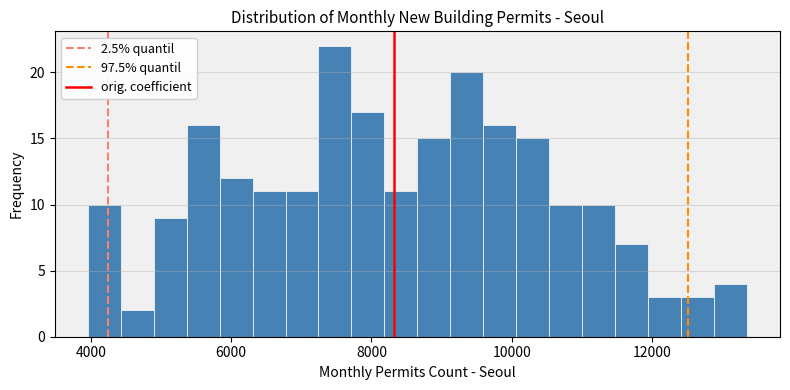

Read against the x-axis, roughly where is the centre of the tallest bar?

7400